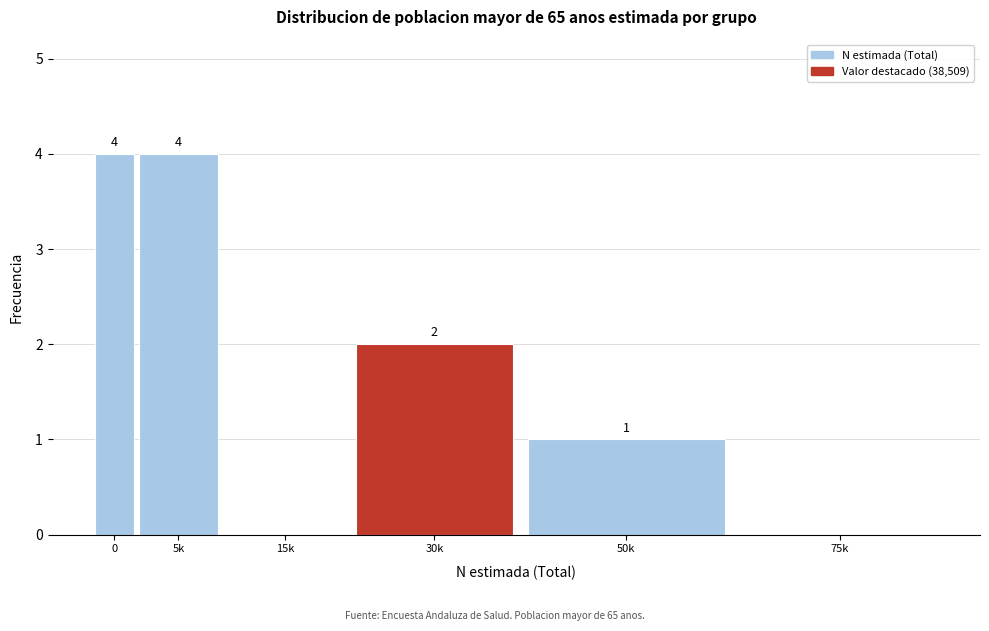

Reading left to right, extract all data points from this chart.

0=4	5k=4	15k=0	30k=2	50k=1	75k=0